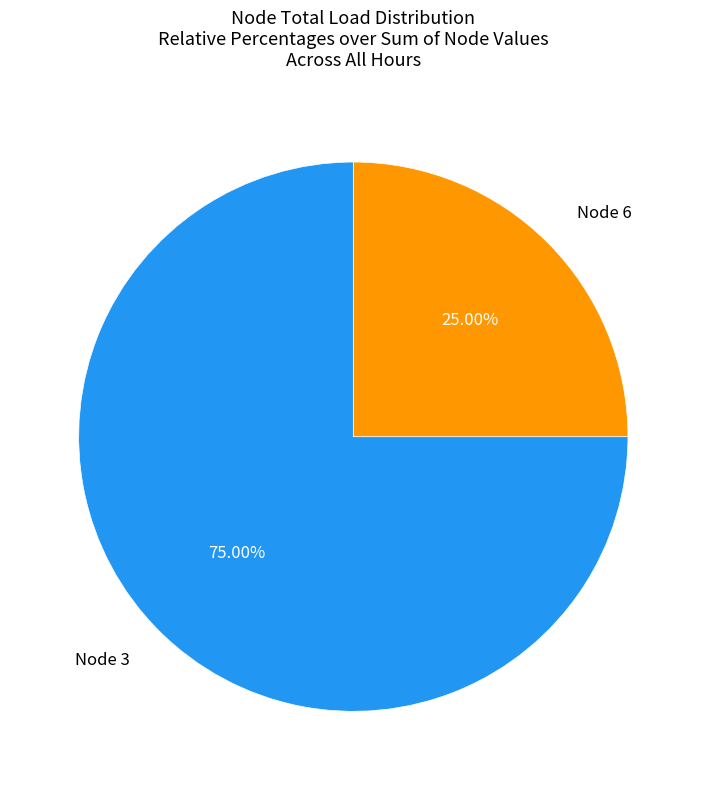

Which category accounts for the majority?

Node 3